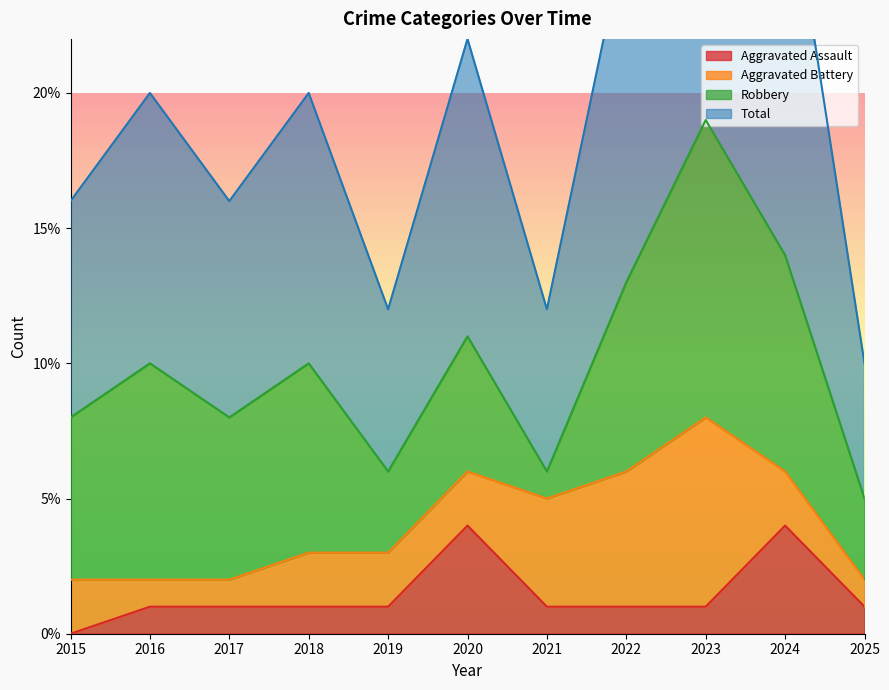

True or false: Aggravated Assault and Total cross at least once.

False